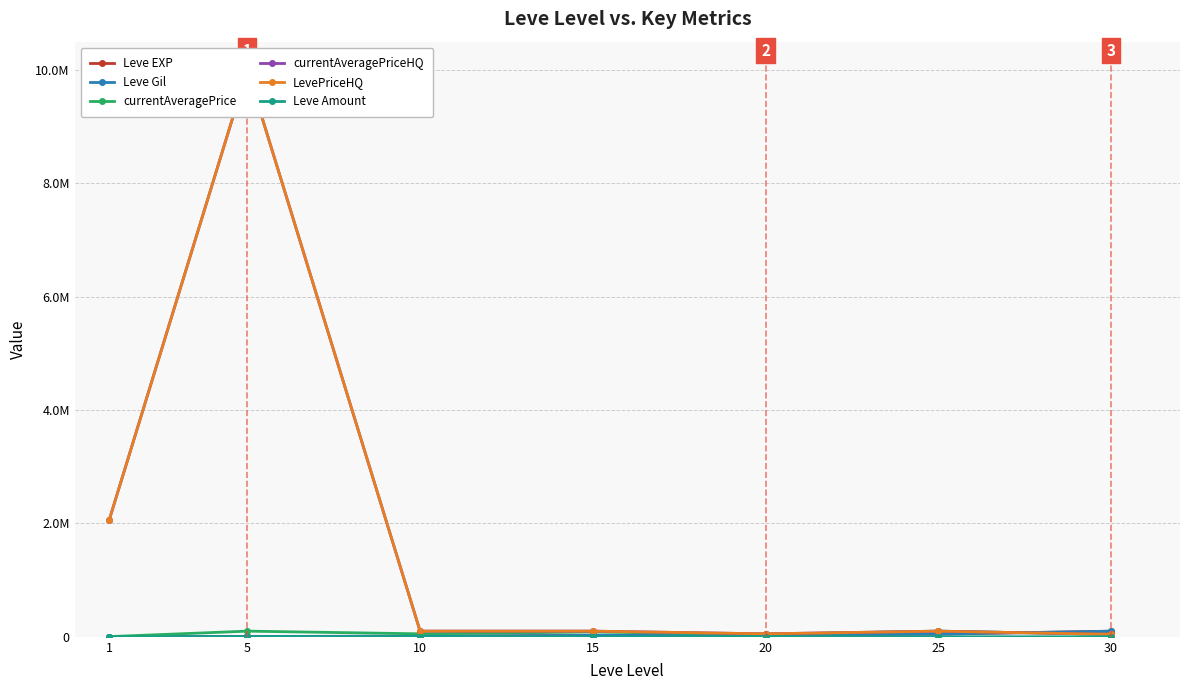

True or false: Leve Gil and LevePriceHQ intersect in this chart.

True